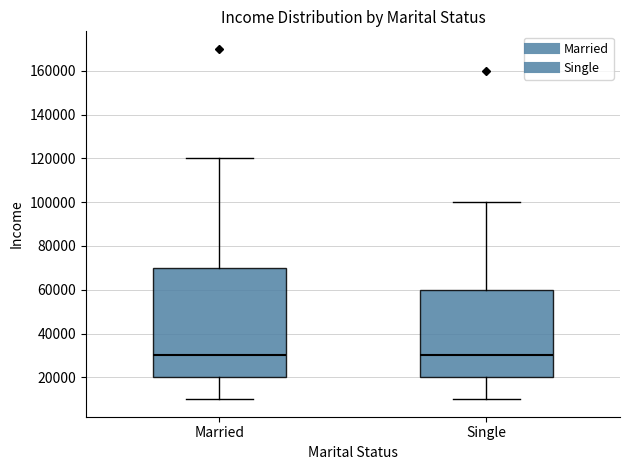

Reading left to right, read every box against the y-axis: the position of its median line, the range the box covers, and the ends of its whiskers. The values are not printed on the chart, so give them approximately, as read against the axis.

Married: median 30000, box 20000 to 70000, whiskers 10000 to 120000
Single: median 30000, box 20000 to 60000, whiskers 10000 to 100000